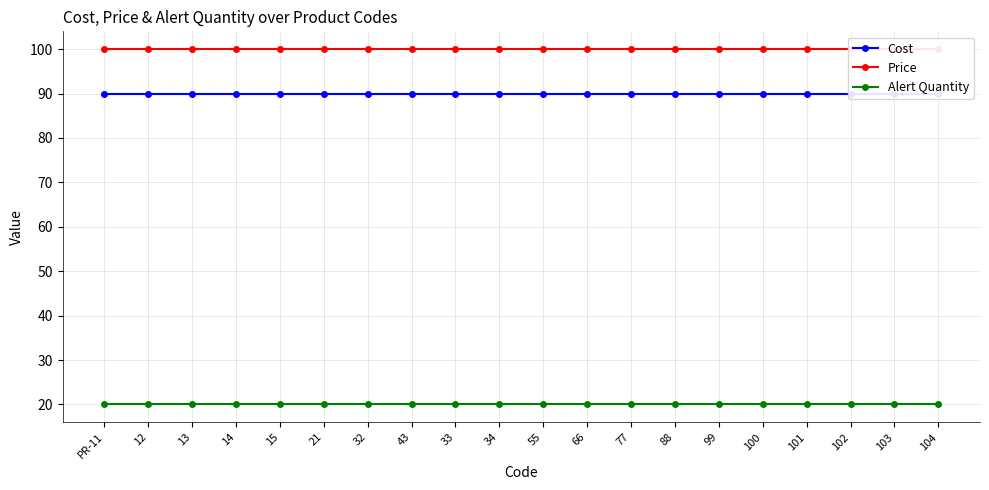

How many data points does each series have?

20